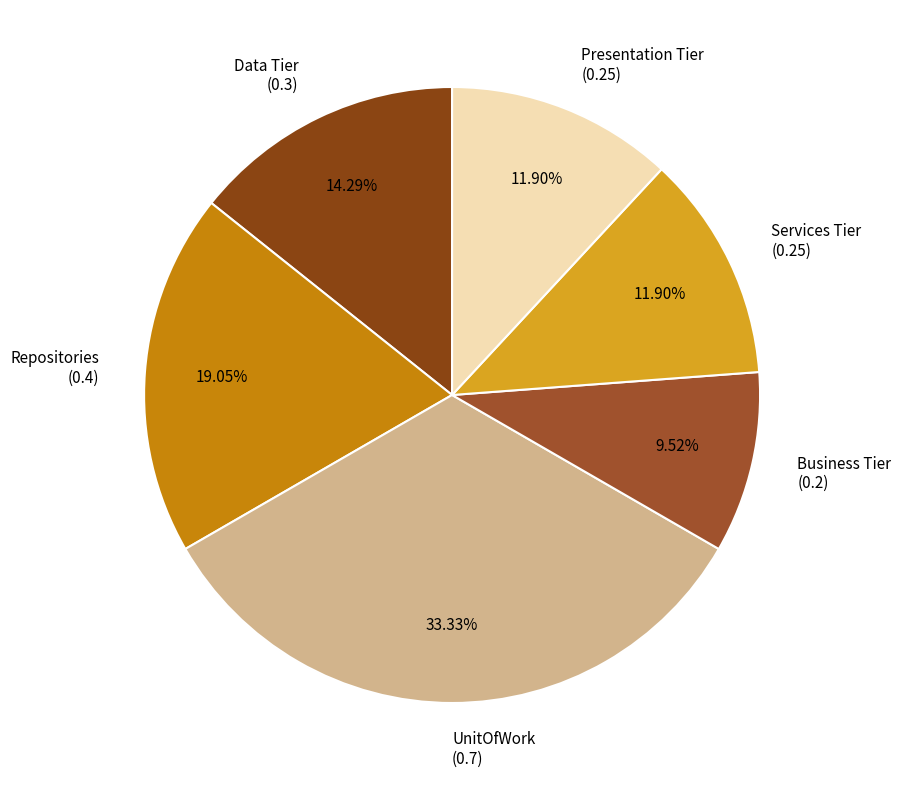

Rank the categories by value from highest to lowest.

UnitOfWork, Repositories, Data Tier, Services Tier, Presentation Tier, Business Tier